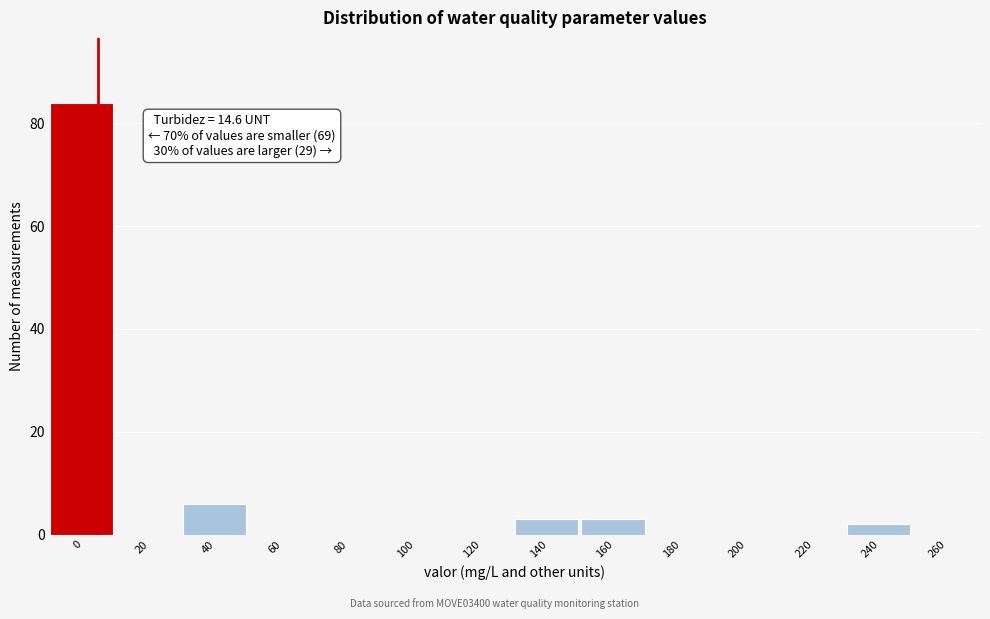

Reading right to left, what are all the values shown in this chart?

260=0	240=2	220=0	200=0	180=0	160=3	140=3	120=0	100=0	80=0	60=0	40=6	20=0	0=84